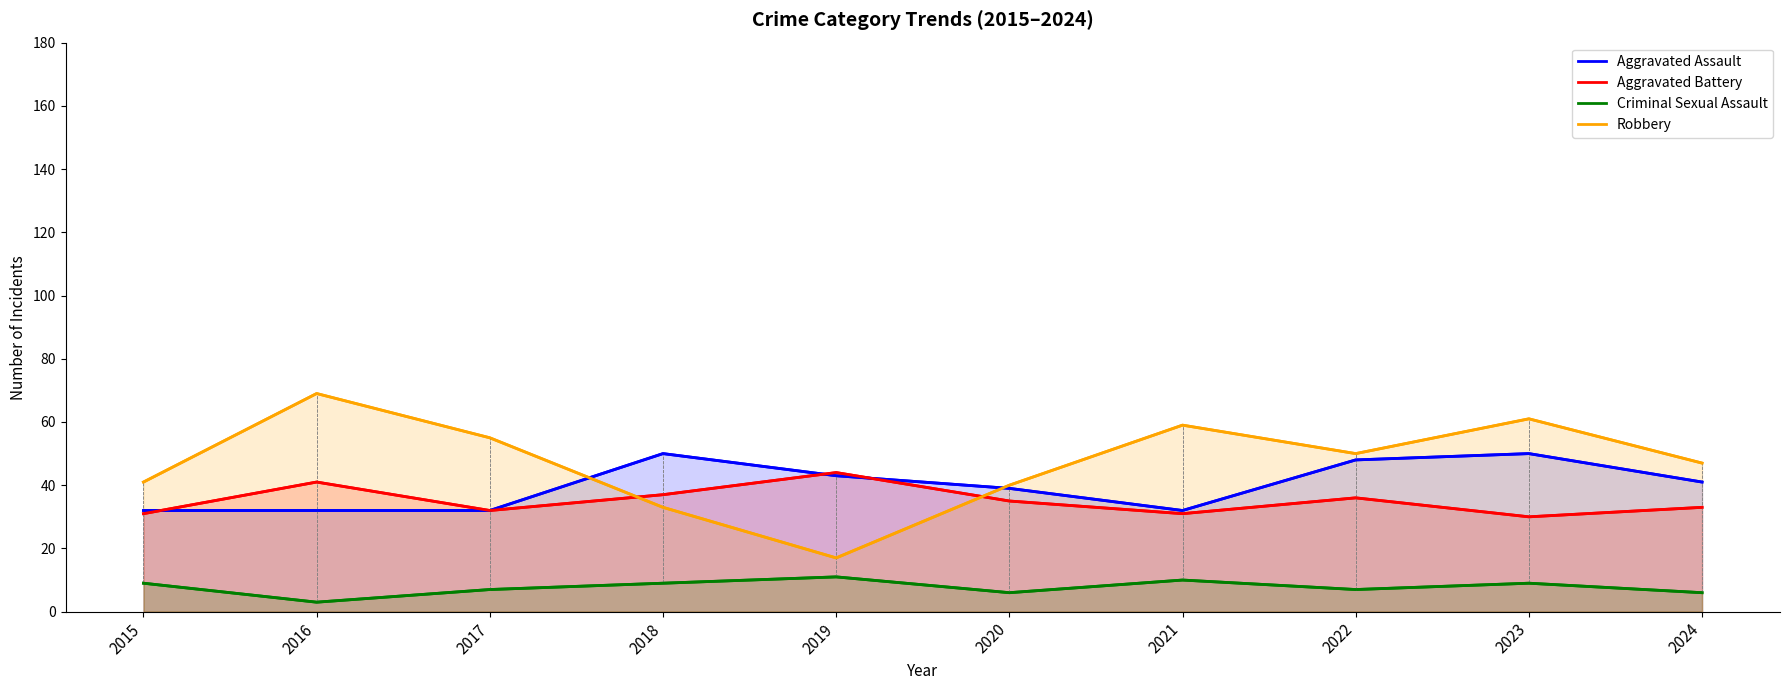

Reading left to right, list all the values displayed in this chart.

Aggravated Assault: 2015=32	2016=32	2017=32	2018=50	2019=43	2020=39	2021=32	2022=48	2023=50	2024=41
Aggravated Battery: 2015=31	2016=41	2017=32	2018=37	2019=44	2020=35	2021=31	2022=36	2023=30	2024=33
Criminal Sexual Assault: 2015=9	2016=3	2017=7	2018=9	2019=11	2020=6	2021=10	2022=7	2023=9	2024=6
Robbery: 2015=41	2016=69	2017=55	2018=33	2019=17	2020=40	2021=59	2022=50	2023=61	2024=47